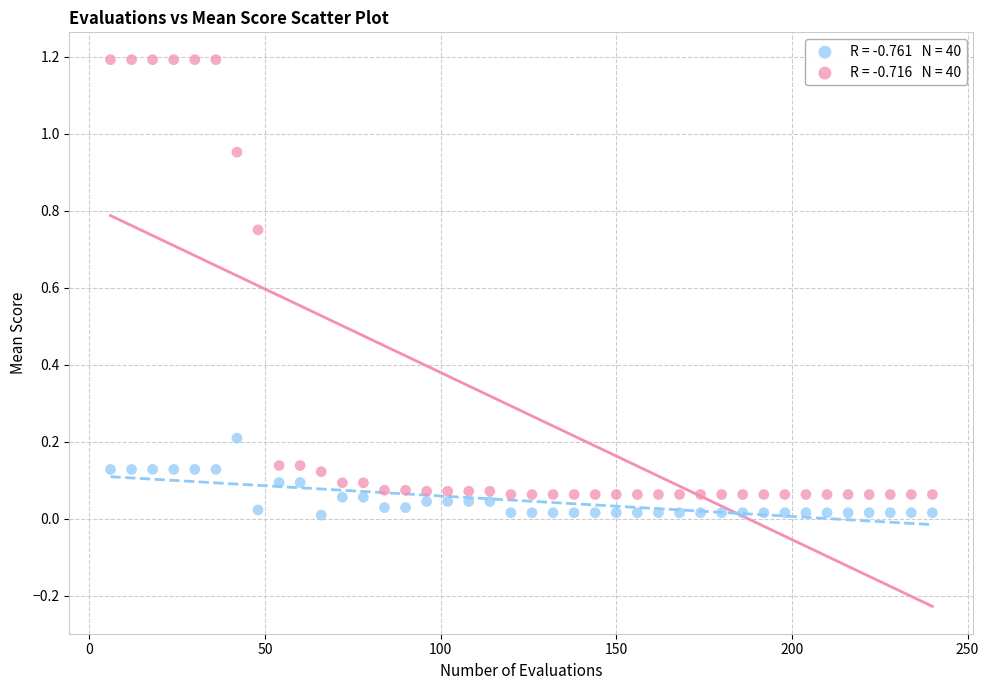

Across all data points, what is the range of X values (max minus min)?

234.0